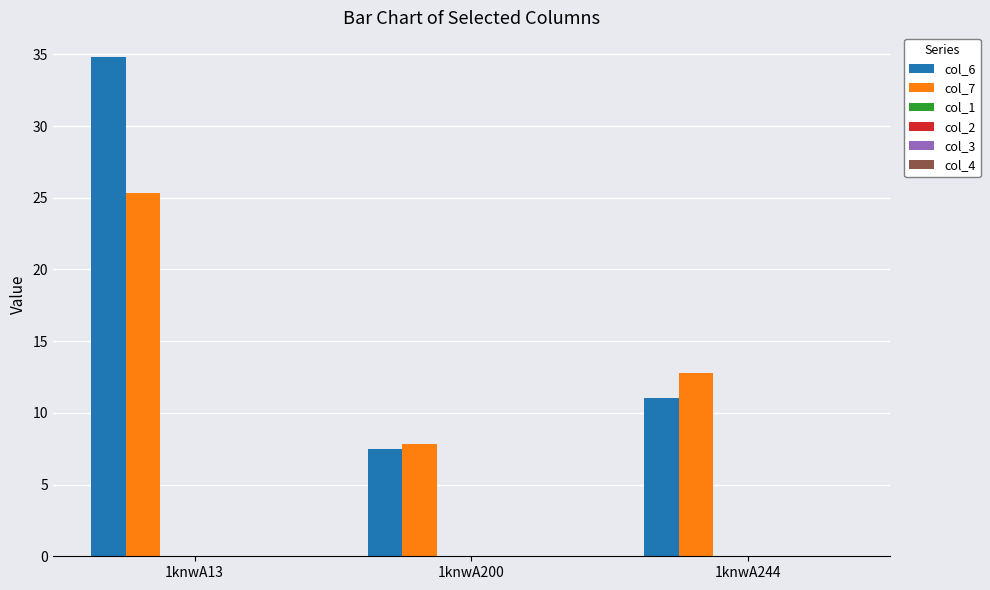

Reading left to right, extract all data points from this chart.

col_6: 1knwA13=34.8	1knwA200=7.5	1knwA244=11.0
col_7: 1knwA13=25.3	1knwA200=7.9	1knwA244=12.7